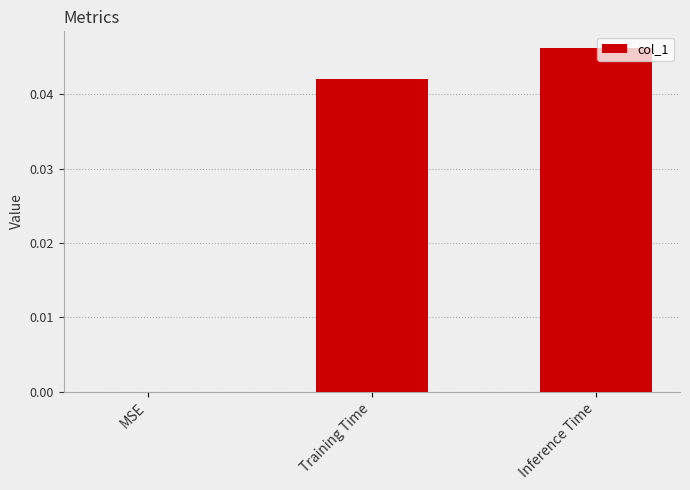

What is the sum of the values at Inference Time and Training Time?

0.1